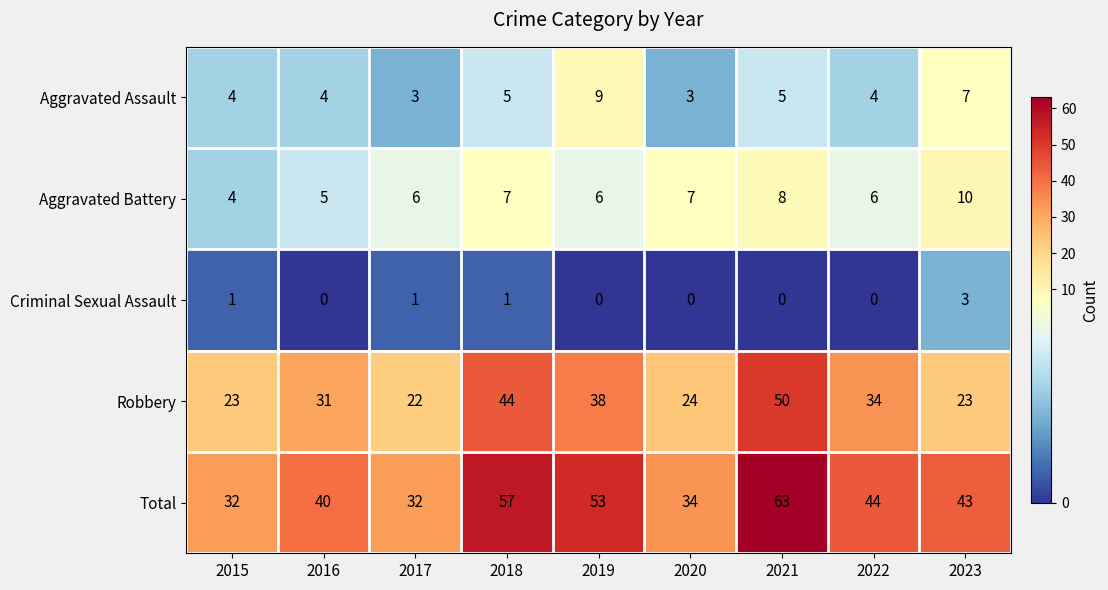

At 2021, list the series in order from largest to smallest.

Total, Robbery, Aggravated Battery, Aggravated Assault, Criminal Sexual Assault